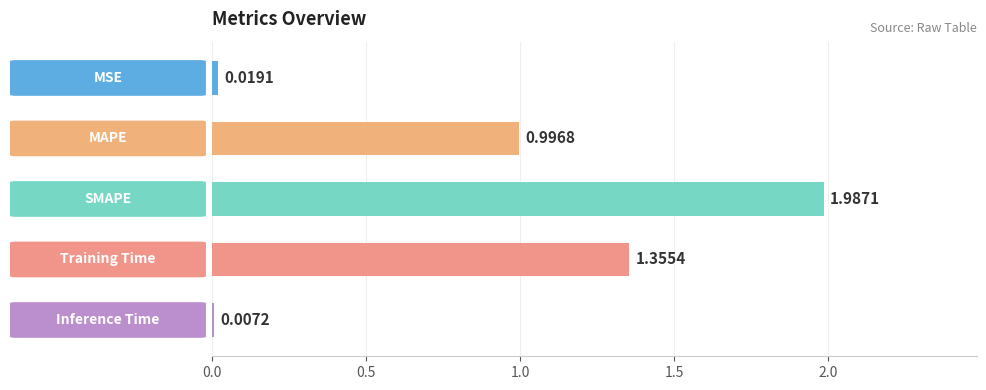

What is the sum of all values?

4.4